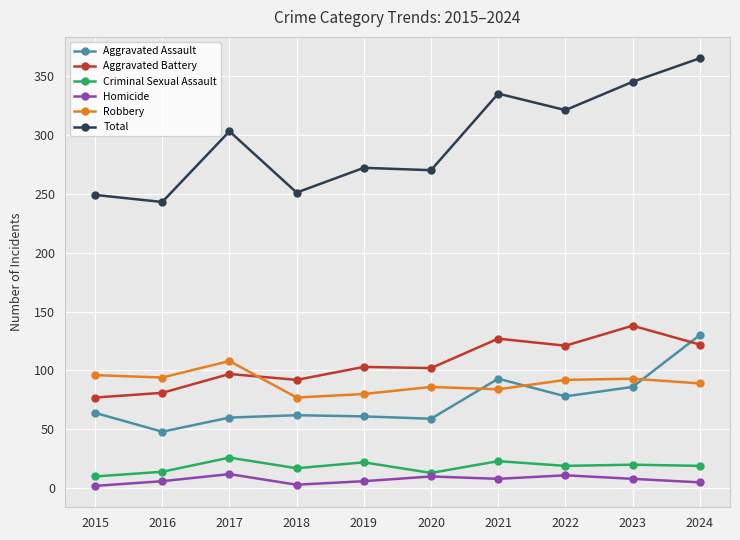

Rank the series at 2022 from highest to lowest value.

Total, Aggravated Battery, Robbery, Aggravated Assault, Criminal Sexual Assault, Homicide